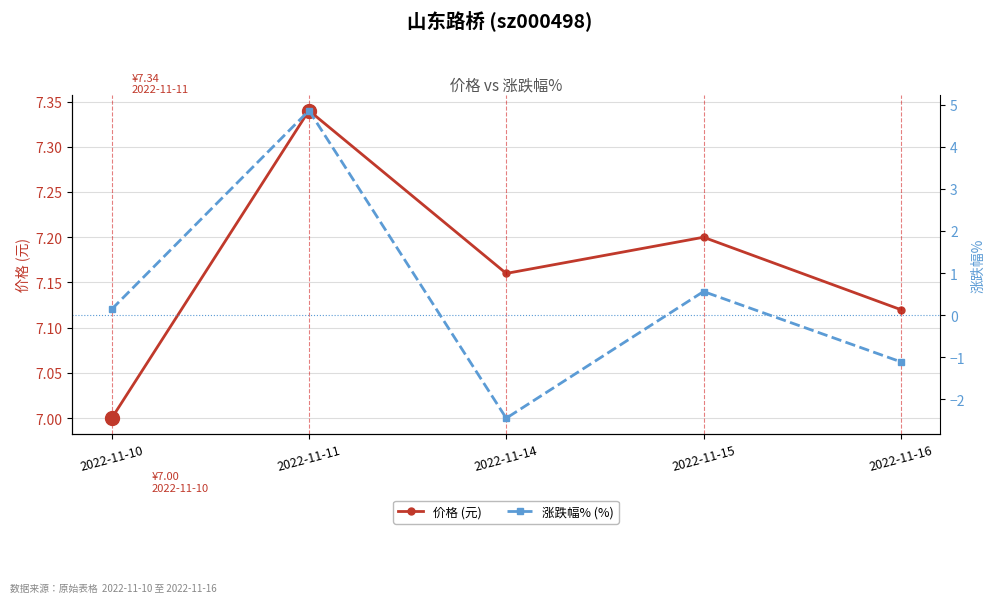

What is the lowest value of the 涨跌幅% (%) series?

-2.5